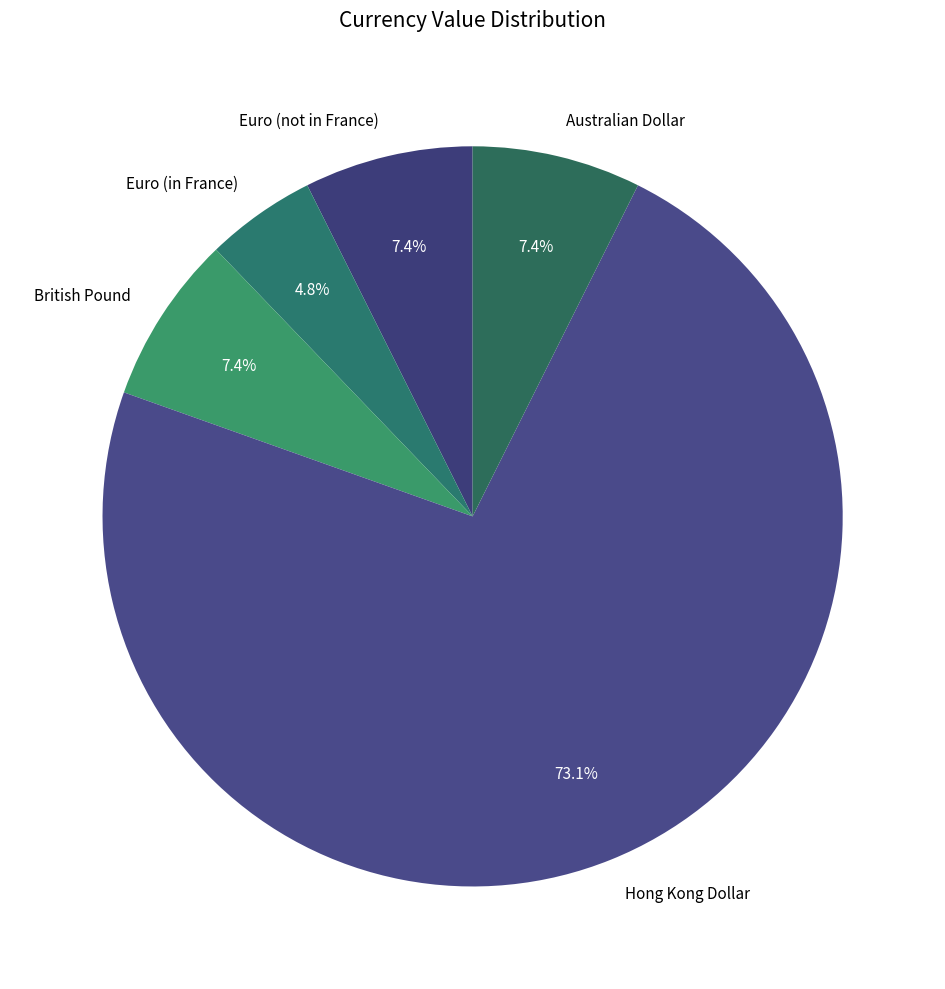

Approximately how many times larger is the value at British Pound compared to Australian Dollar?

1.0